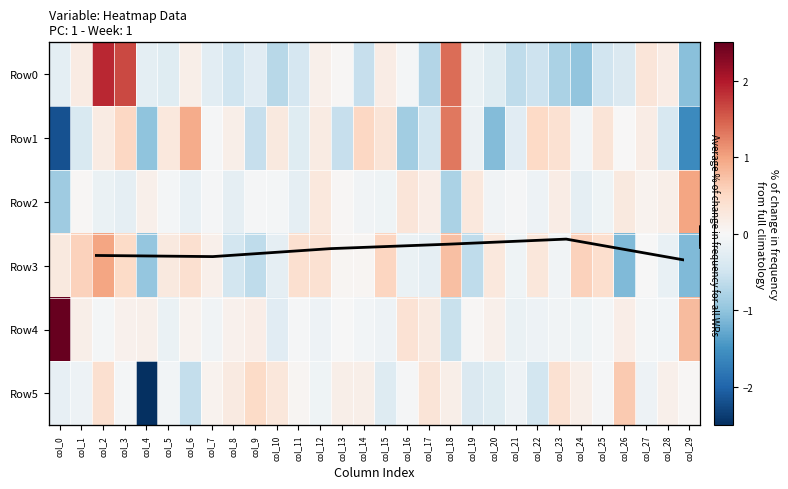

Which series has the largest total across all categories?

Row4